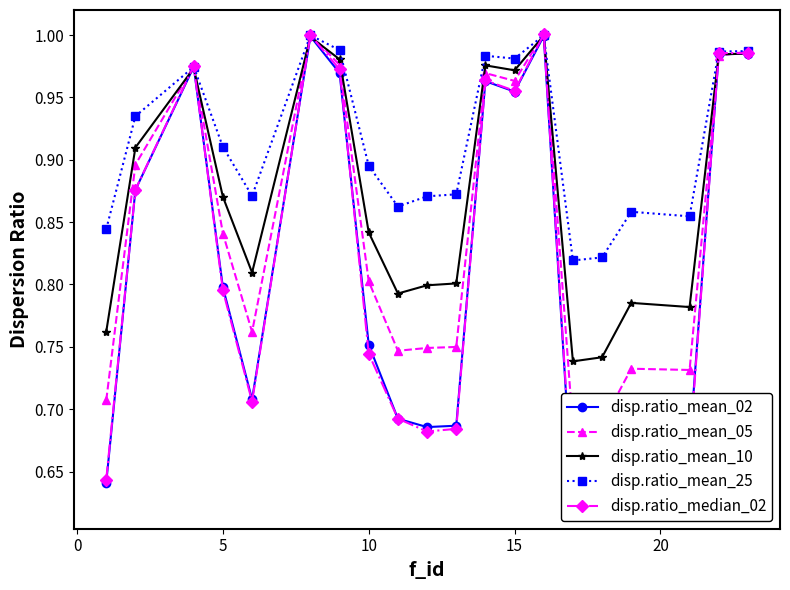

True or false: disp.ratio_mean_25 and disp.ratio_mean_10 intersect in this chart.

False